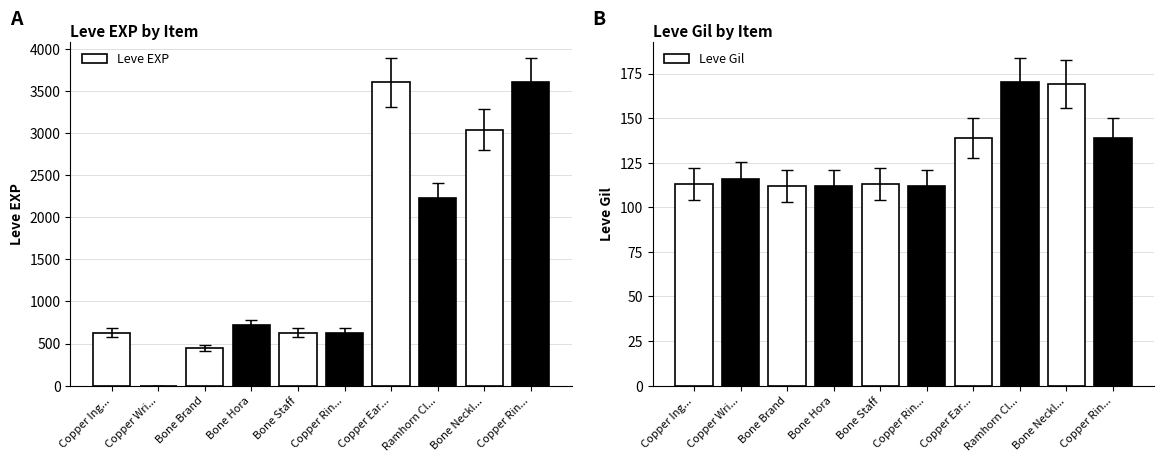

Rank the categories by Leve Gil value from lowest to highest.

Bone Brand, Bone Hora, Copper Rin..., Copper Ing..., Bone Staff, Copper Wri..., Copper Ear..., Copper Rin..., Bone Neckl..., Ramhorn Cl...